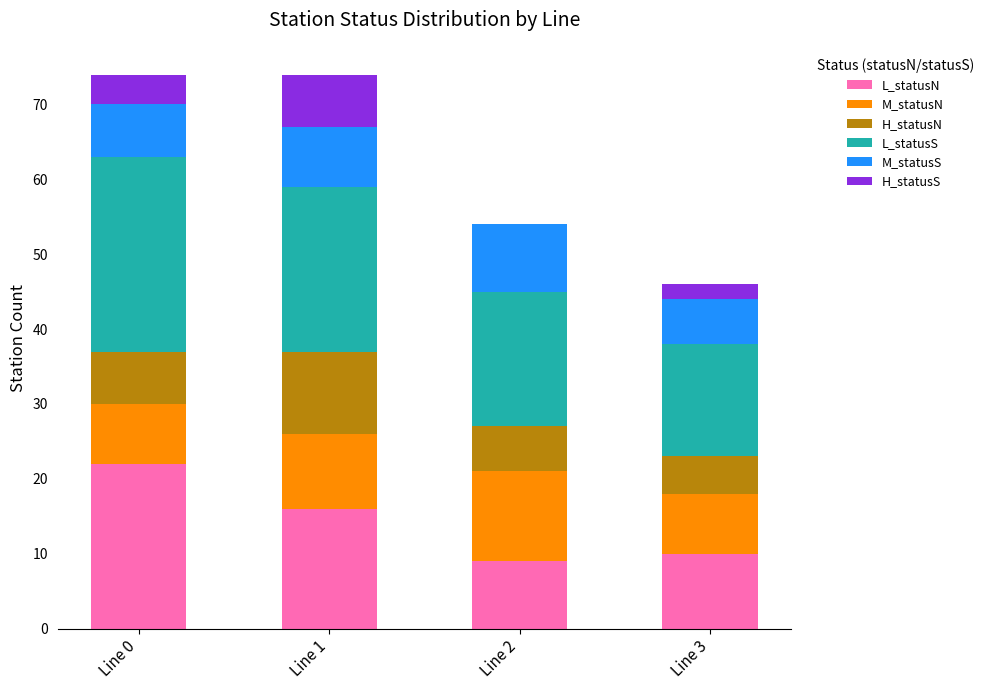

Which category has the highest value in the L_statusN series?

Line 0